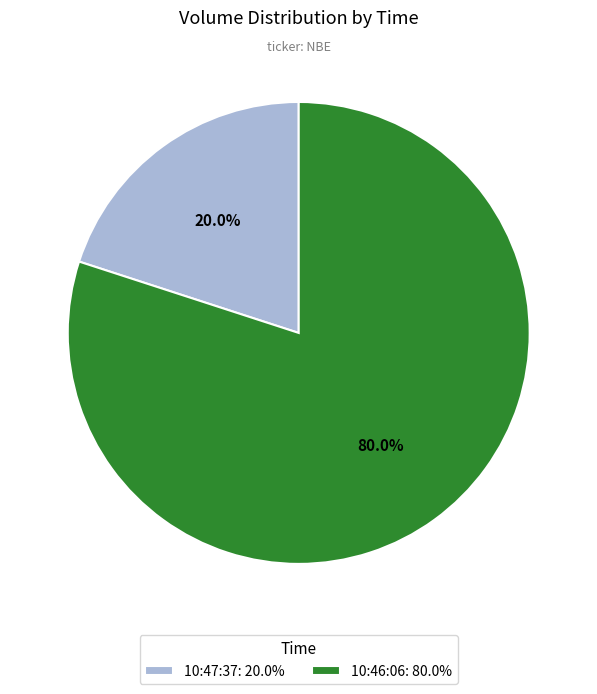

To the nearest percent, what portion does 10:47:37 represent?

20%